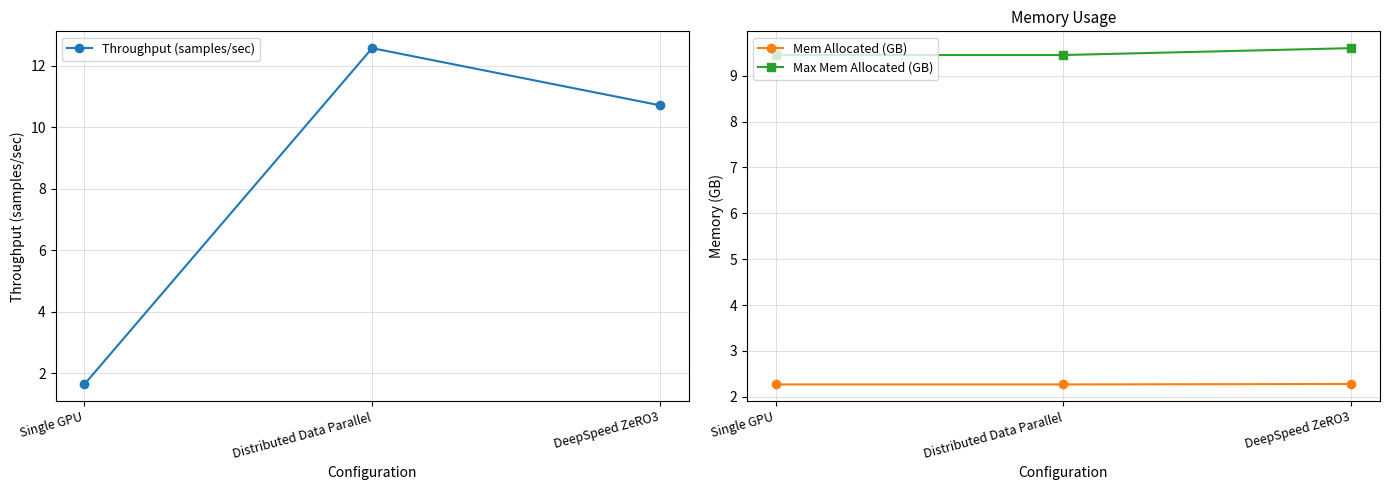

Rank the categories by Mem Allocated (GB) value from highest to lowest.

DeepSpeed ZeRO3, Single GPU, Distributed Data Parallel